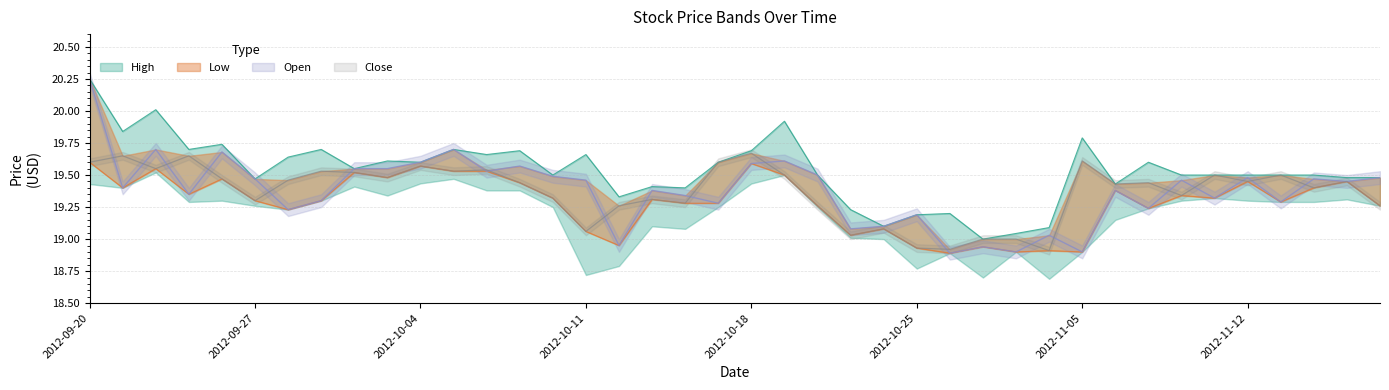

At which label does Open first exceed 19?

2012-09-20